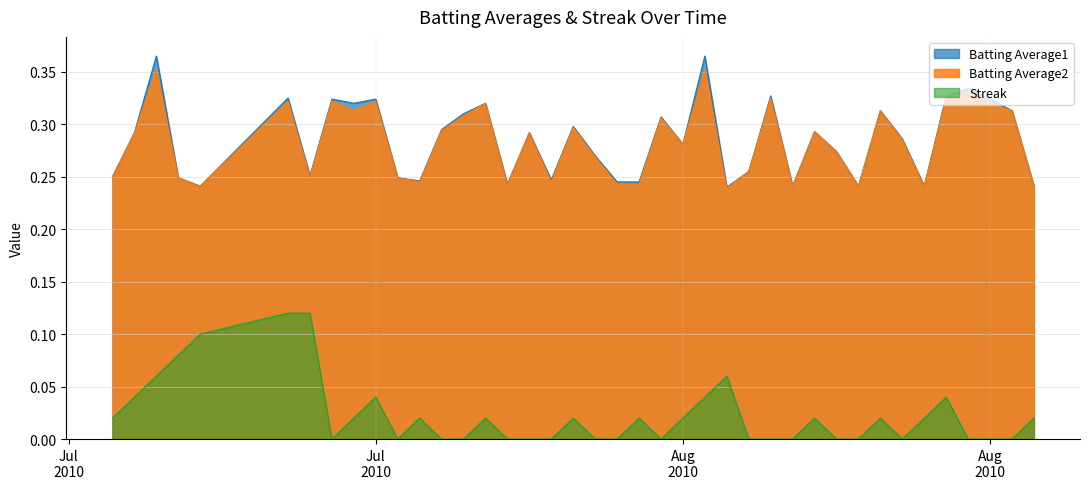

True or false: Batting Average1 and Streak cross at least once.

False